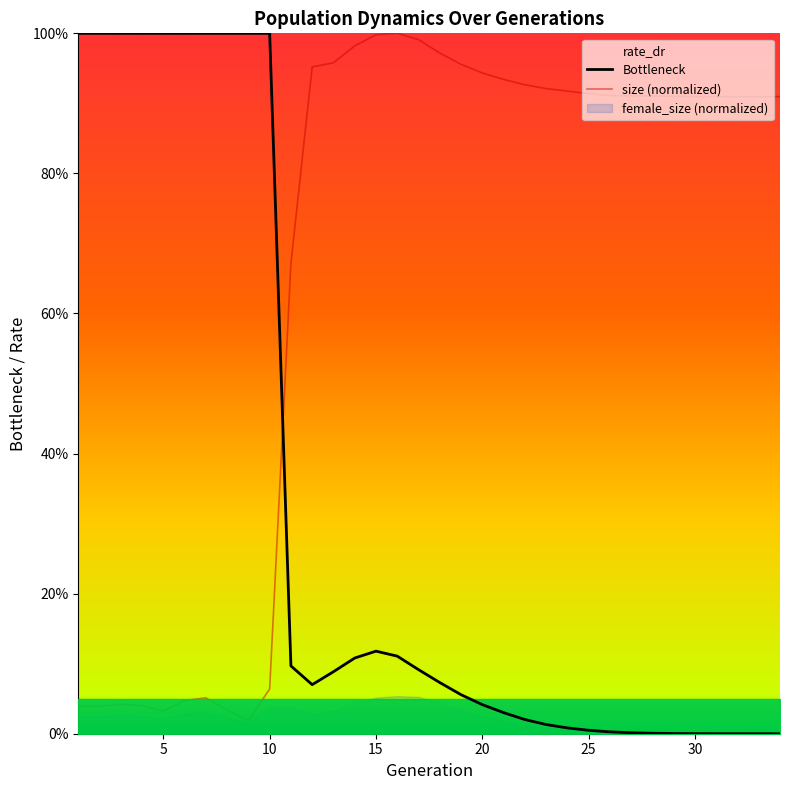

Reading right to left, list all the values displayed in this chart.

Bottleneck: 0.0	0.0	0.0	0.0	0.0	0.0	0.0	0.0	0.0	0.0	0.0	0.0	0.0	0.0	0.0	0.1	0.1	0.1	0.1	0.1	0.1	0.1	0.1	0.1	1.0	1.0	1.0	1.0	1.0	1.0	1.0	1.0	1.0	1.0
size (normalized): 0.9	0.9	0.9	0.9	0.9	0.9	0.9	0.9	0.9	0.9	0.9	0.9	0.9	0.9	0.9	1.0	1.0	1.0	1.0	1.0	1.0	1.0	1.0	0.7	0.1	0.0	0.0	0.1	0.0	0.0	0.0	0.0	0.0	0.0